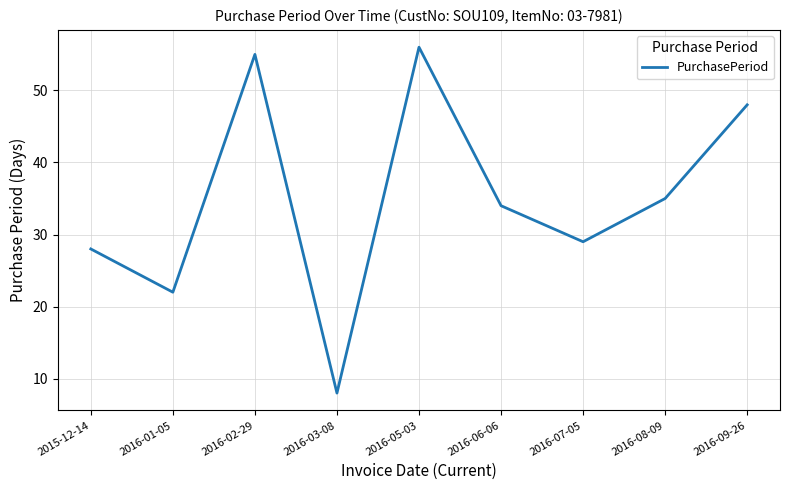

Reading left to right, transcribe all the data shown in this chart.

2015-12-14=28	2016-01-05=22	2016-02-29=55	2016-03-08=8	2016-05-03=56	2016-06-06=34	2016-07-05=29	2016-08-09=35	2016-09-26=48